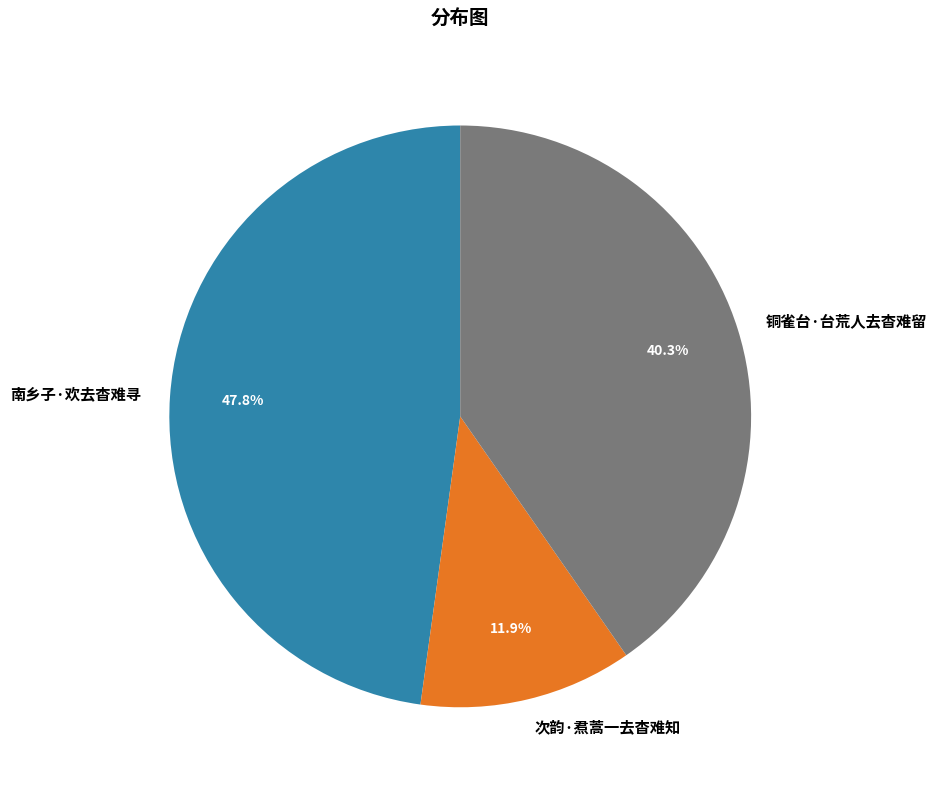

True or false: 铜雀台·台荒人去杳难留 accounts for 33% of the total.

False